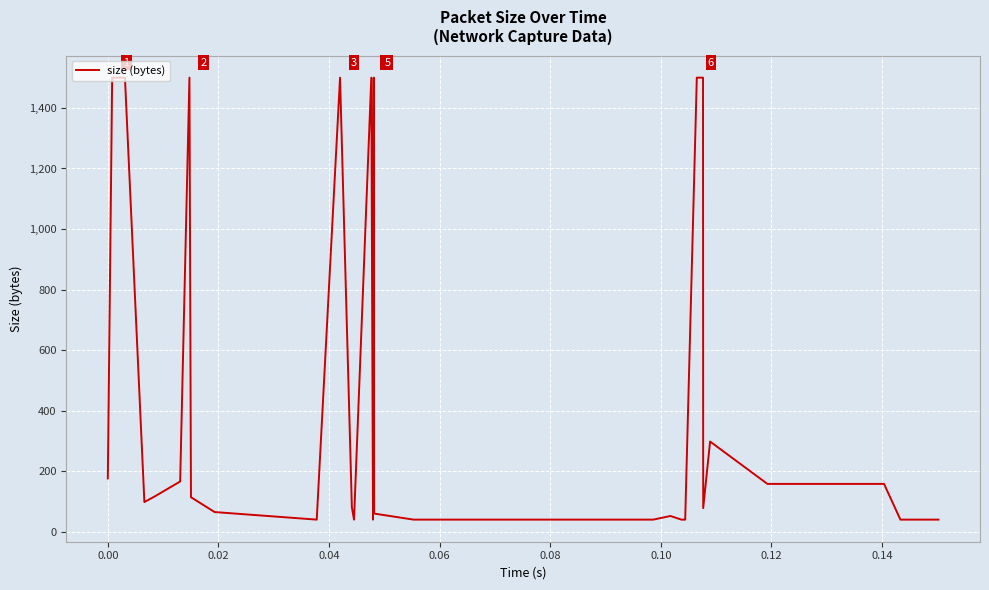

What is the difference between the maximum and minimum values?

1460